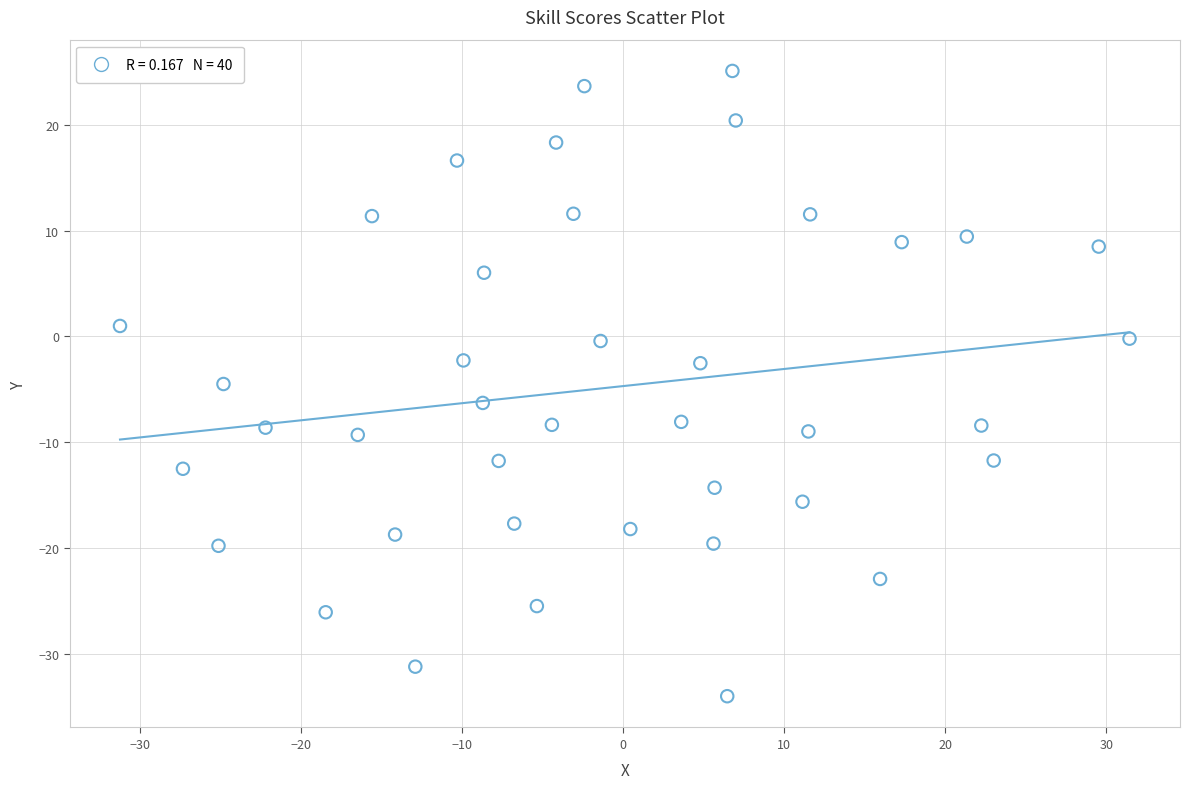

What is the range of Y values (max minus min)?

59.1